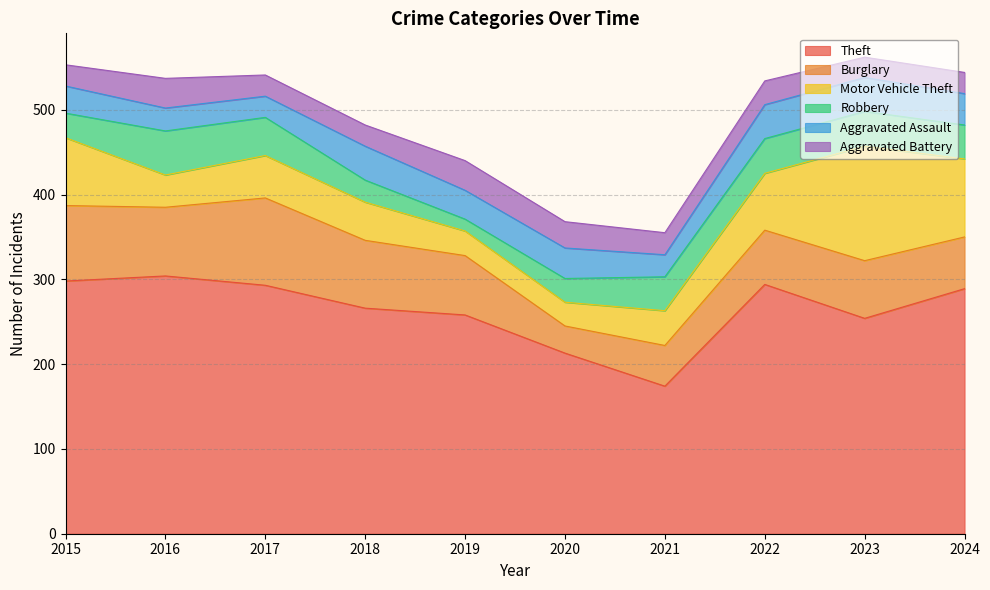

Which series has the largest range (max minus min)?

Theft